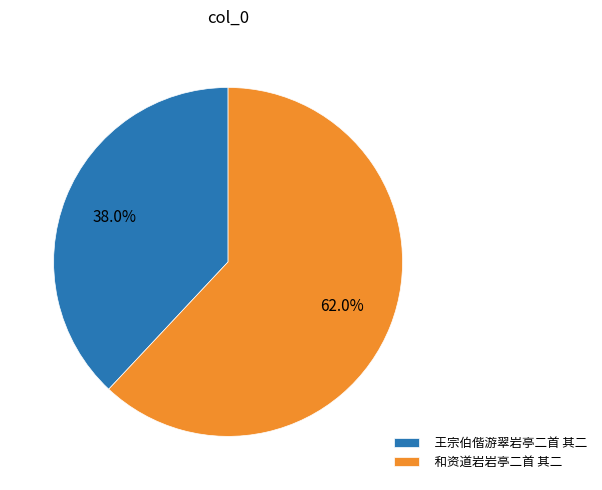

Rank the categories by value from lowest to highest.

王宗伯偕游翠岩亭二首 其二, 和资道岩岩亭二首 其二